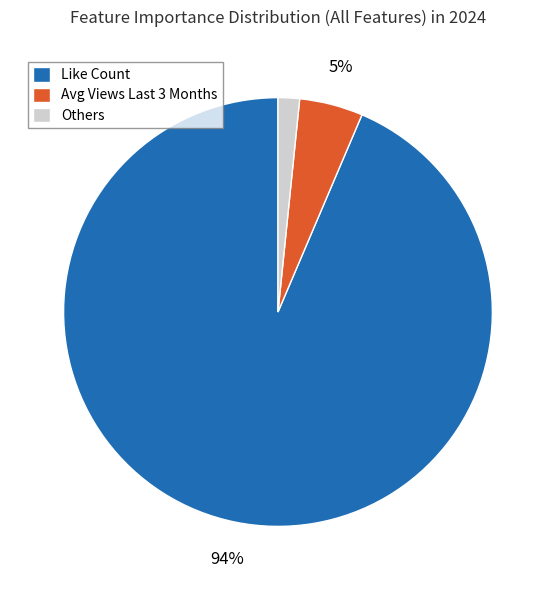

Is there a majority slice in this chart?

Yes